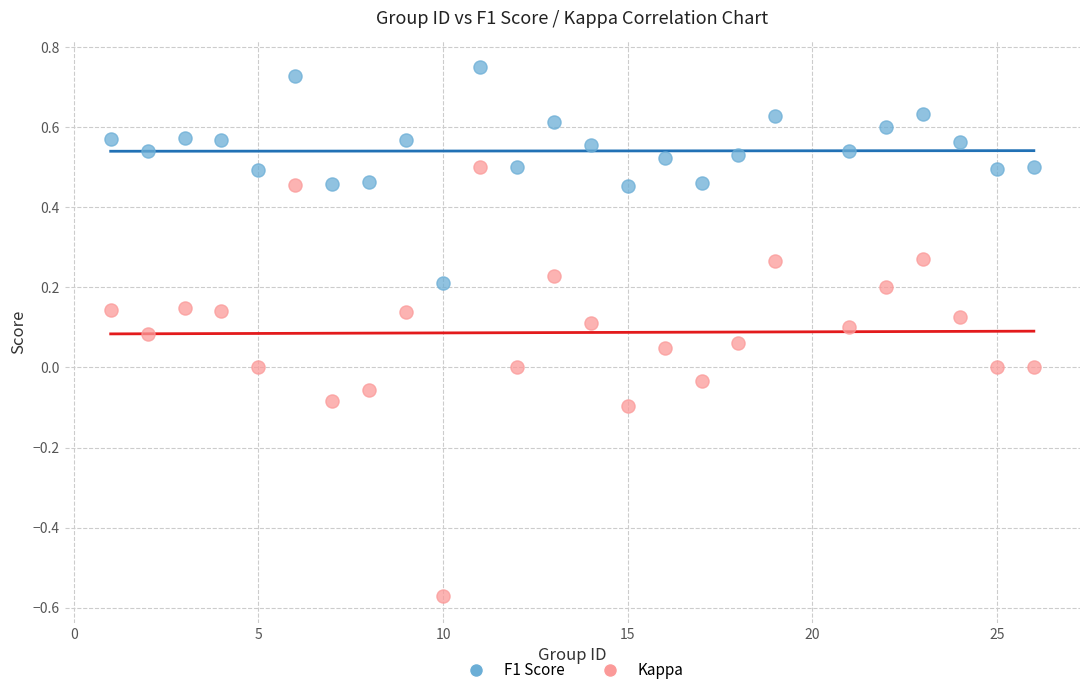

Which series contains the highest Y value?

F1 Score